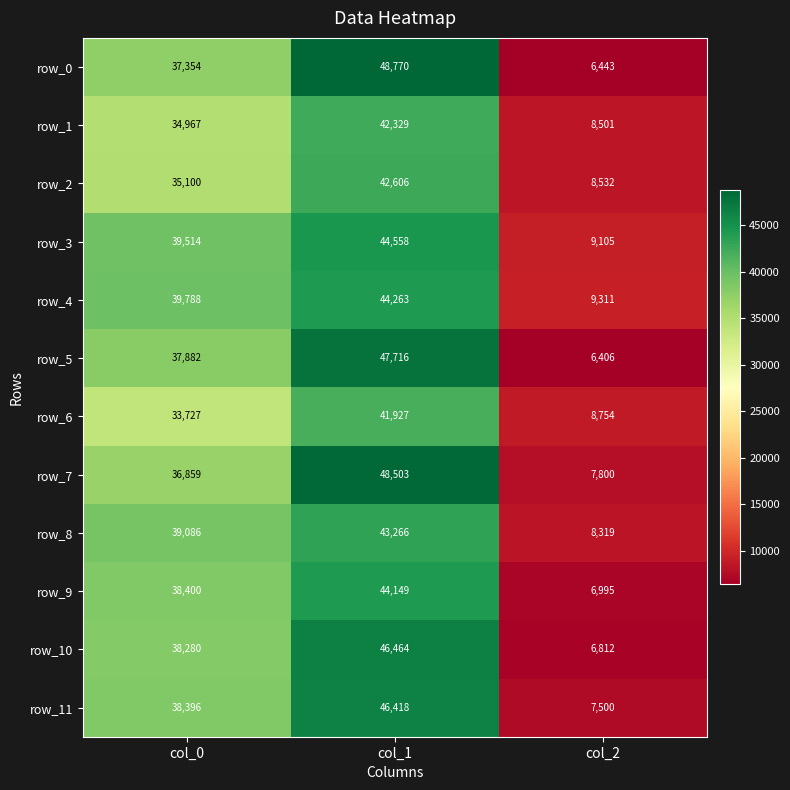

Which series has the largest range (max minus min)?

row_0